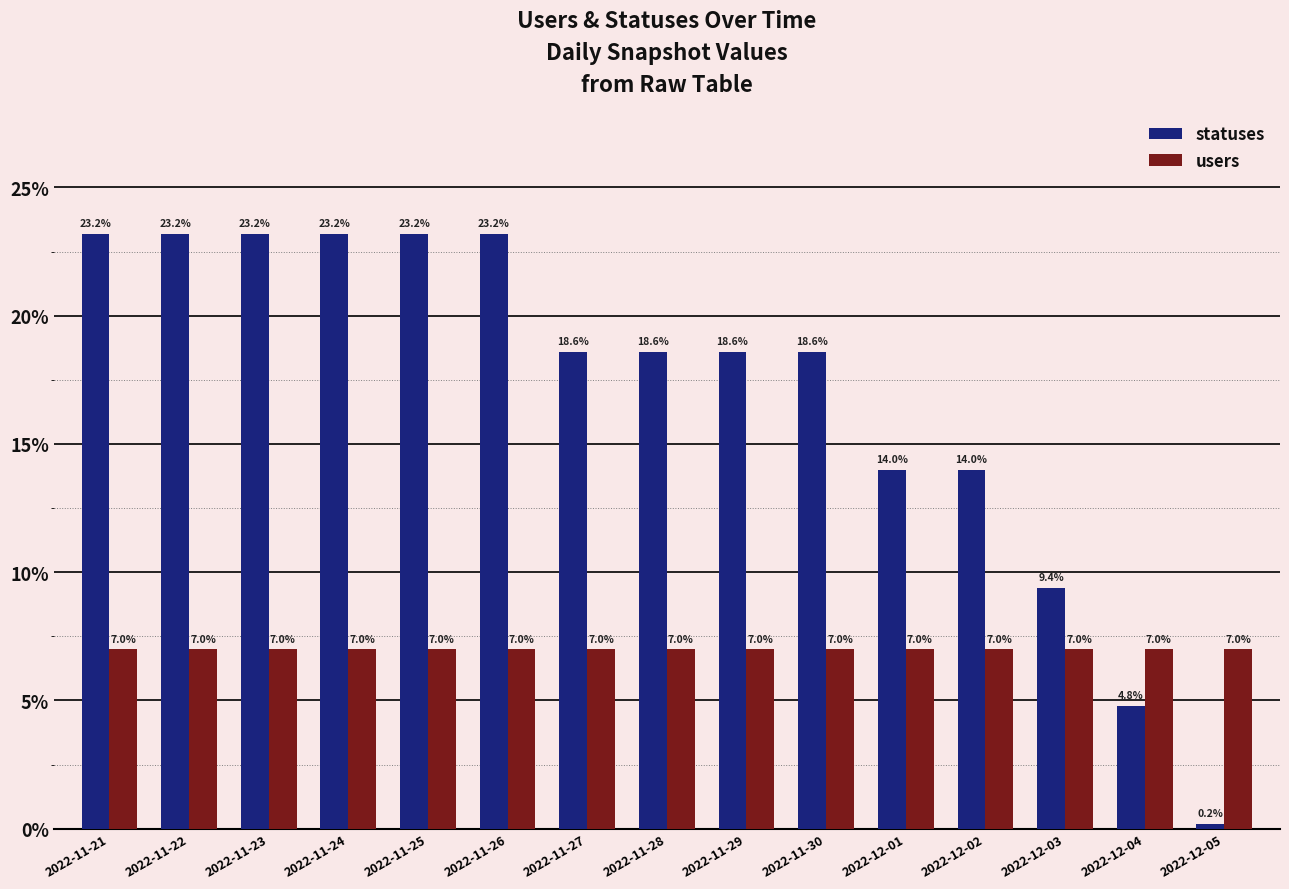

Reading right to left, list all the values displayed in this chart.

statuses: 0.2	4.8	9.4	14.0	14.0	18.6	18.6	18.6	18.6	23.2	23.2	23.2	23.2	23.2	23.2
users: 7.0	7.0	7.0	7.0	7.0	7.0	7.0	7.0	7.0	7.0	7.0	7.0	7.0	7.0	7.0